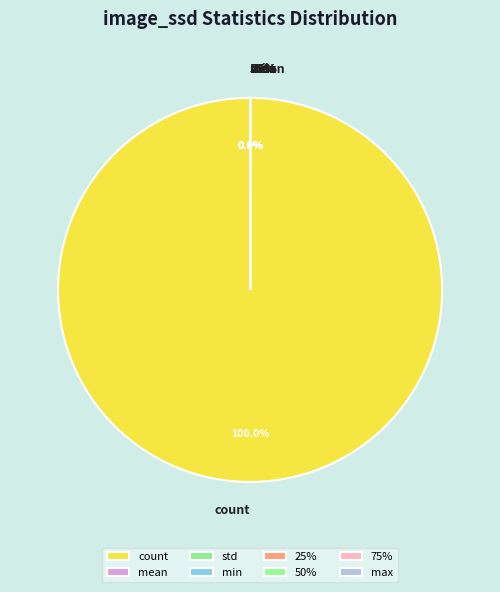

Which has a higher value, count or 50%?

count